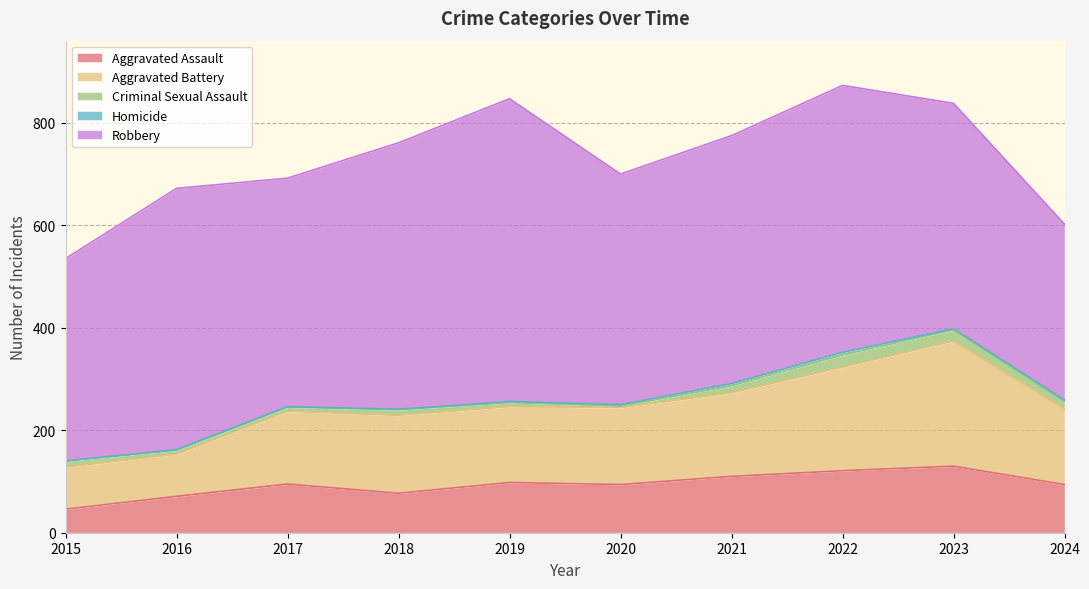

Where is the first local minimum for Aggravated Assault?

2018